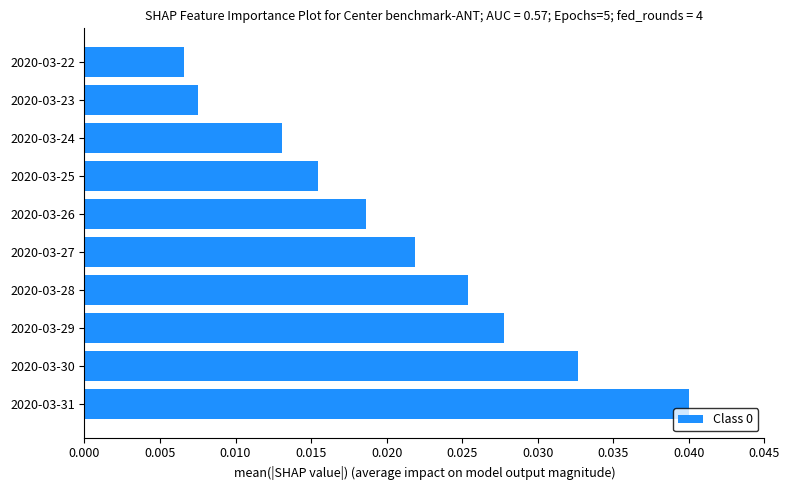

Which has a higher value, 2020-03-26 or 2020-03-27?

2020-03-27